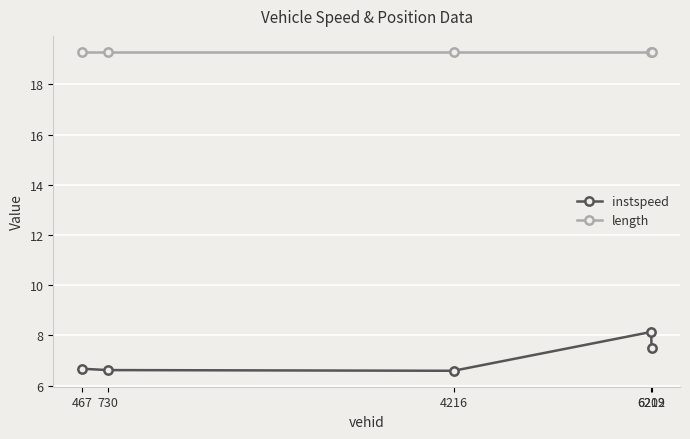

What is the smallest value displayed?

6.6